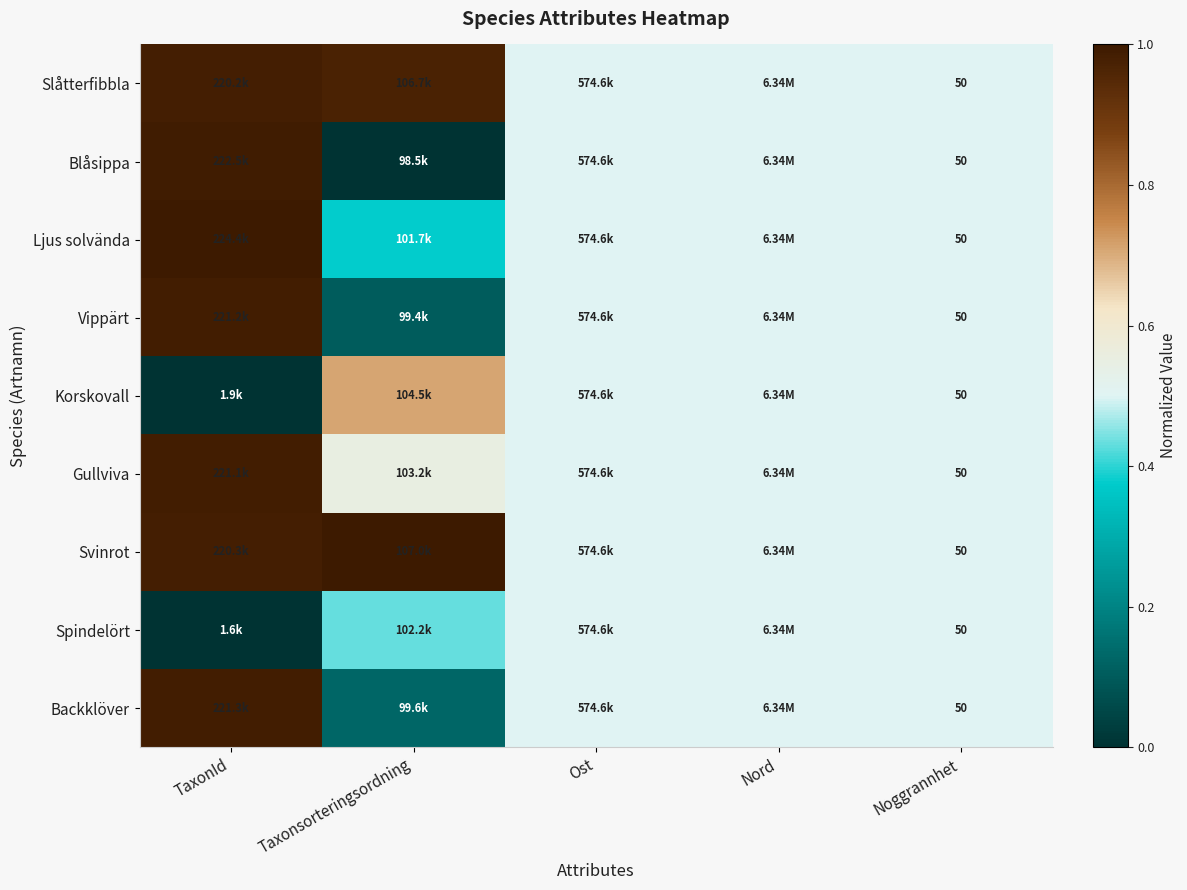

The Slåtterfibbla series shows 0.2 at Nord. True or false?

False